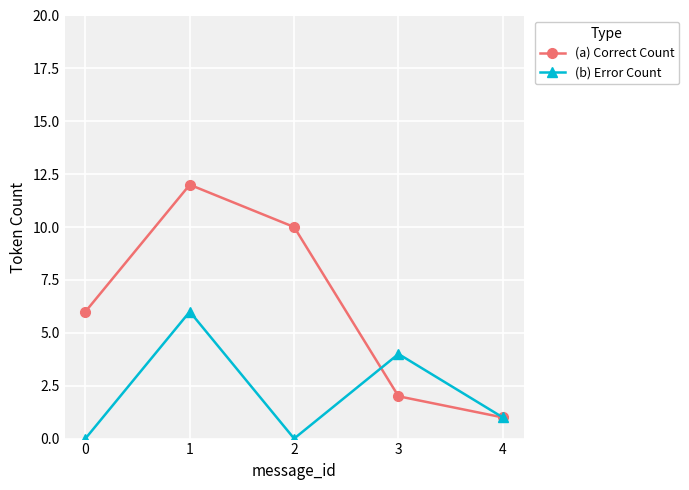

The value of (b) Error Count at 1 is 6. True or false?

True